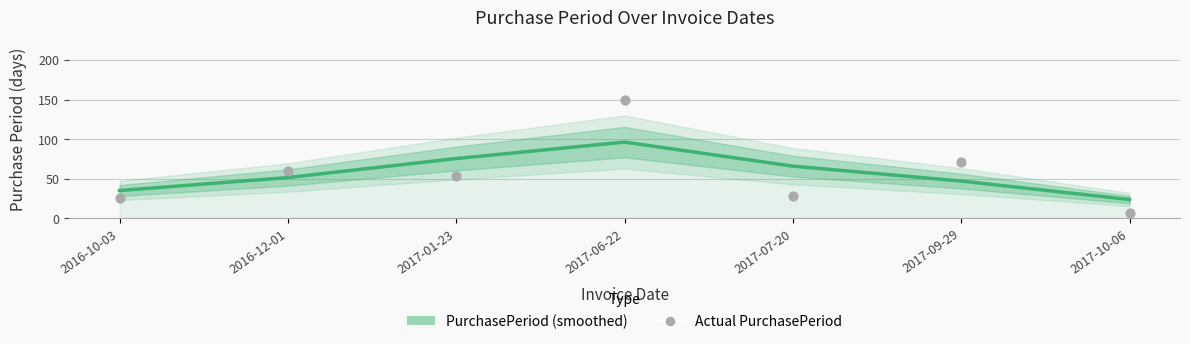

Which series contains the lowest Y value?

Actual PurchasePeriod